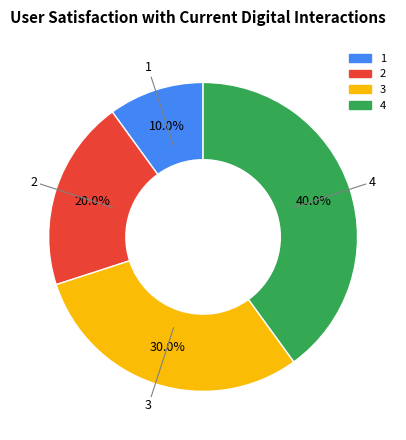

How many slices are in this pie chart?

4